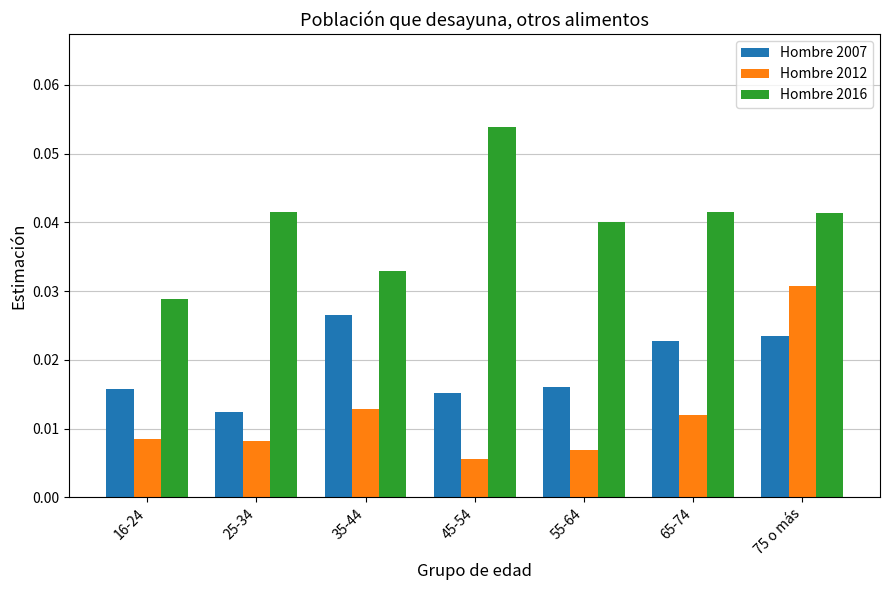

Rank the series at 16-24 from lowest to highest value.

Hombre 2012, Hombre 2007, Hombre 2016